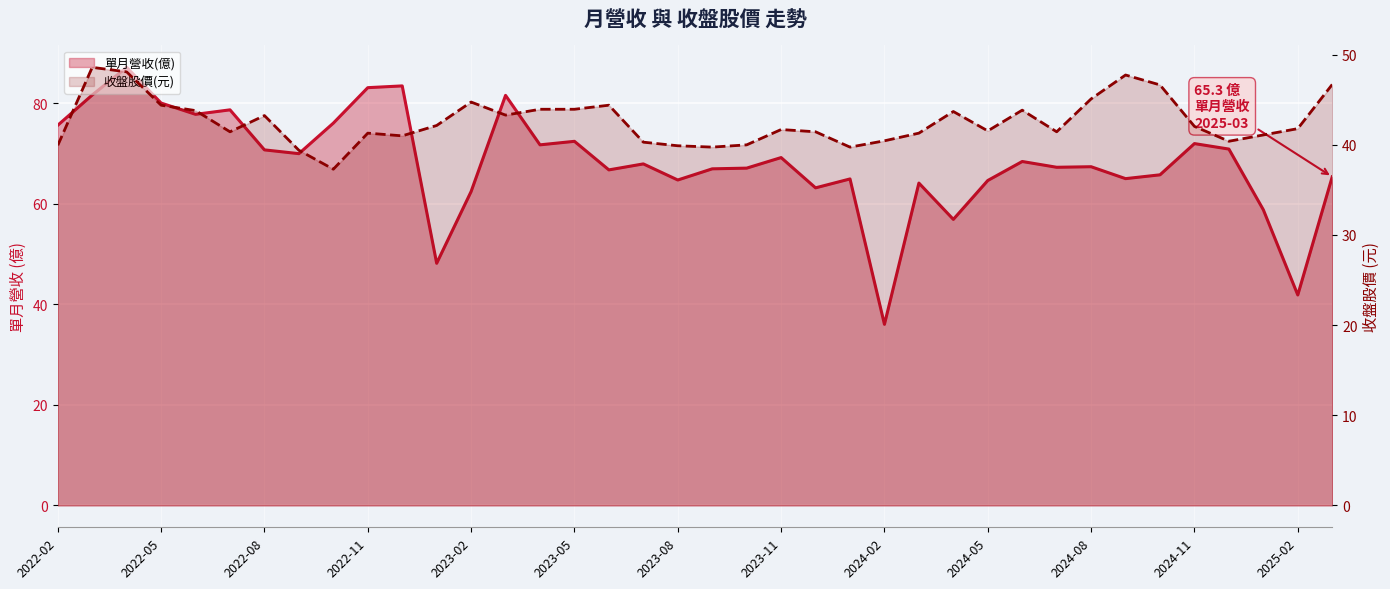

At which category does 收盤股價(元) reach its first local peak?

2022-03